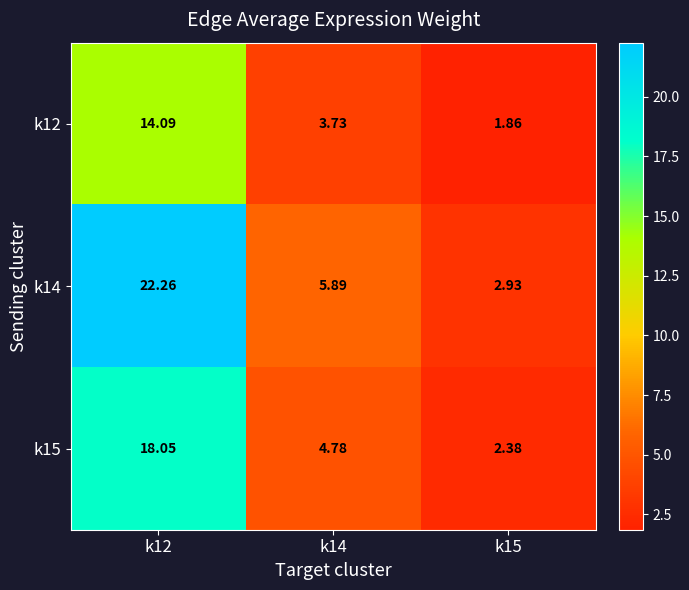

Which series has the largest range (max minus min)?

k14